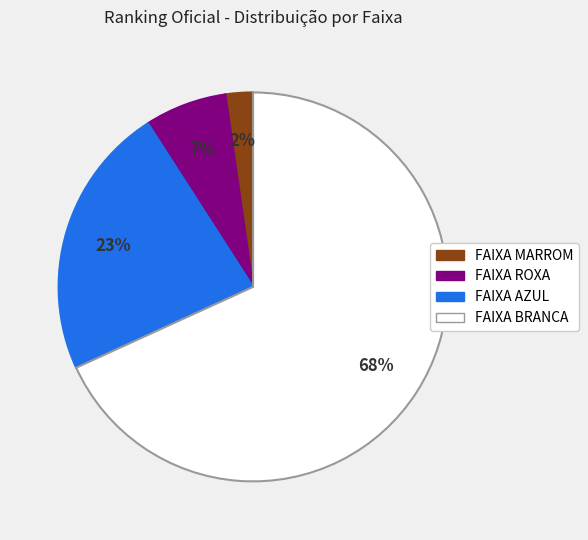

What is the largest slice in the pie chart?

FAIXA BRANCA